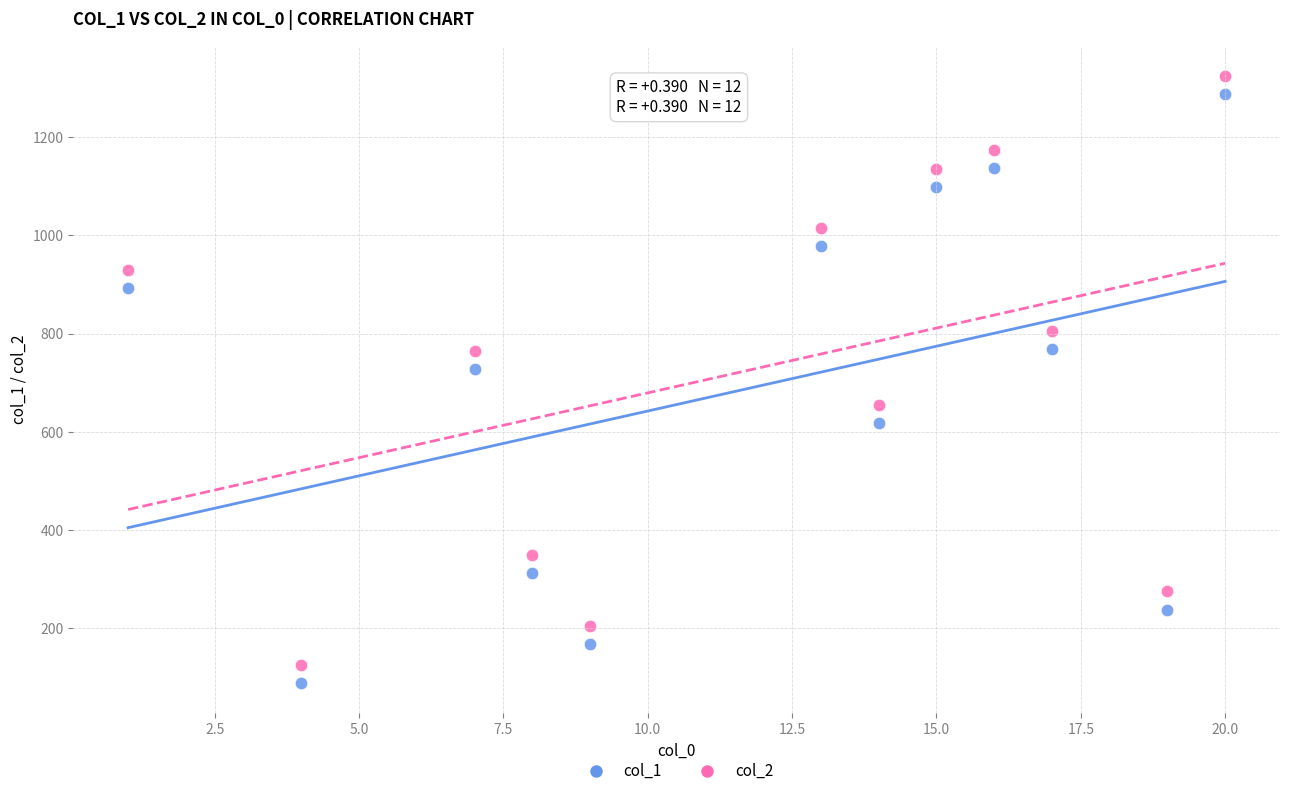

Across all data points, what is the range of Y values (max minus min)?

1237